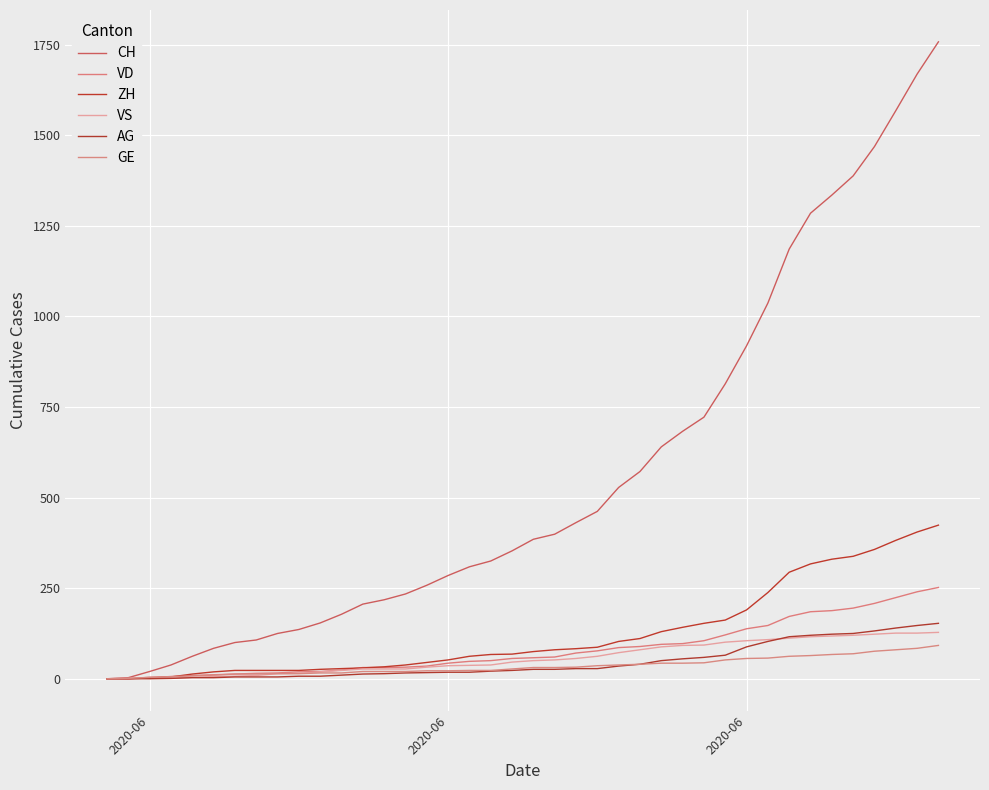

Which series has the largest range (max minus min)?

CH